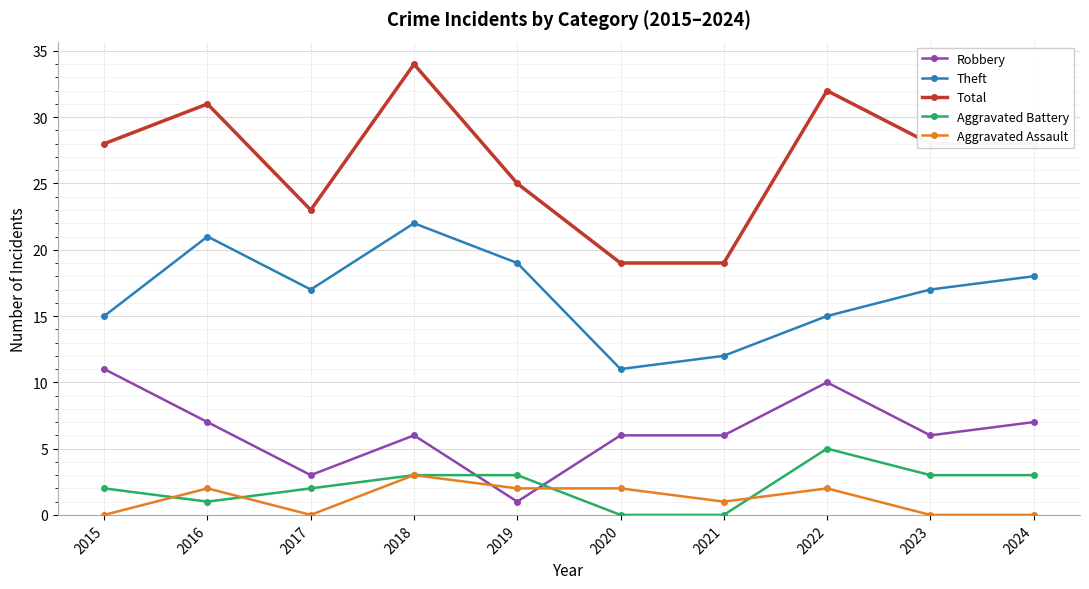

Where is the first local minimum for Aggravated Battery?

2016